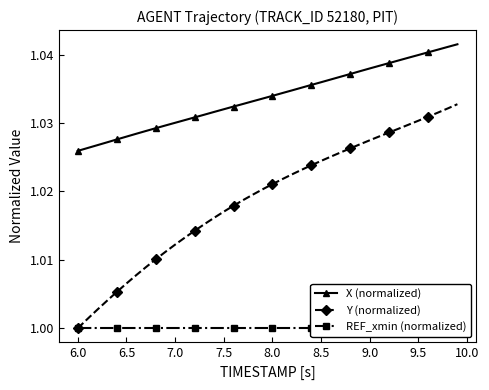

How many lines are shown in the chart?

3